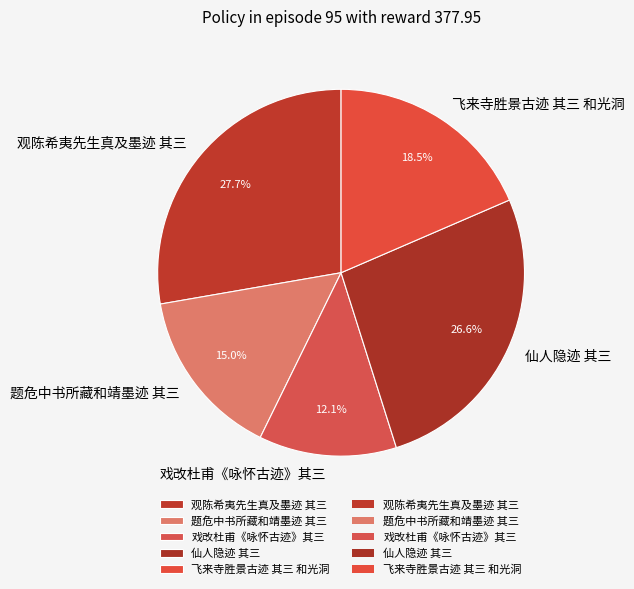

Approximately how many times larger is the value at 戏改杜甫《咏怀古迹》其三 compared to 仙人隐迹 其三?

0.5